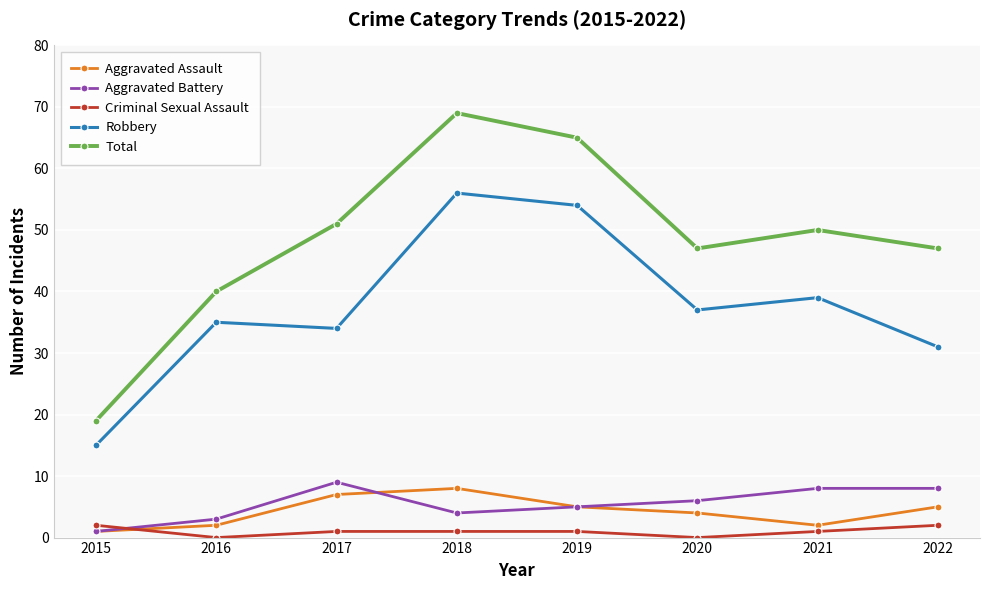

Is this an area chart (filled region under the line)?

No